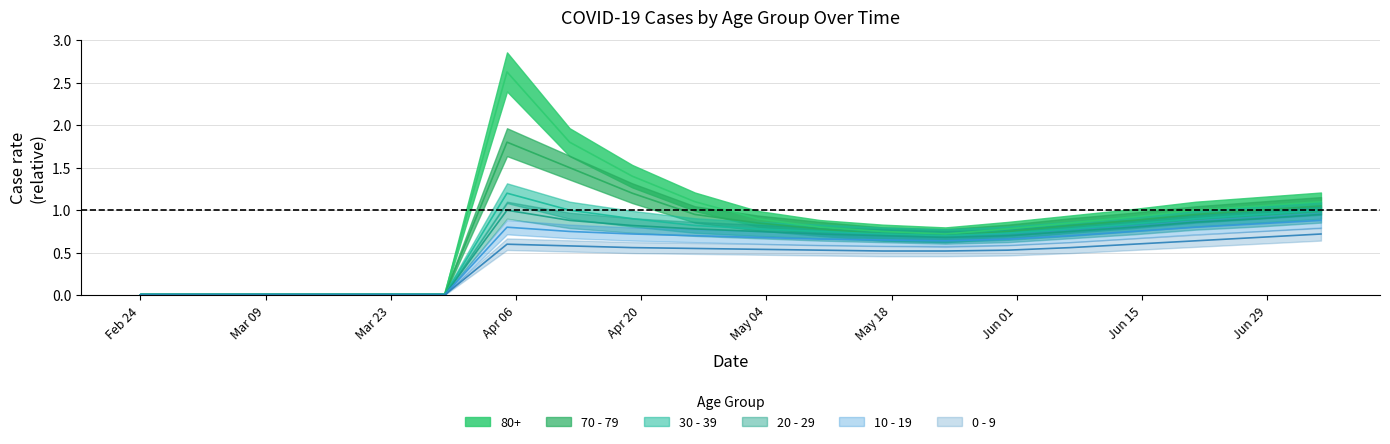

What are all the series names shown in the legend?

80+, 70 - 79, 30 - 39, 20 - 29, 10 - 19, 0 - 9